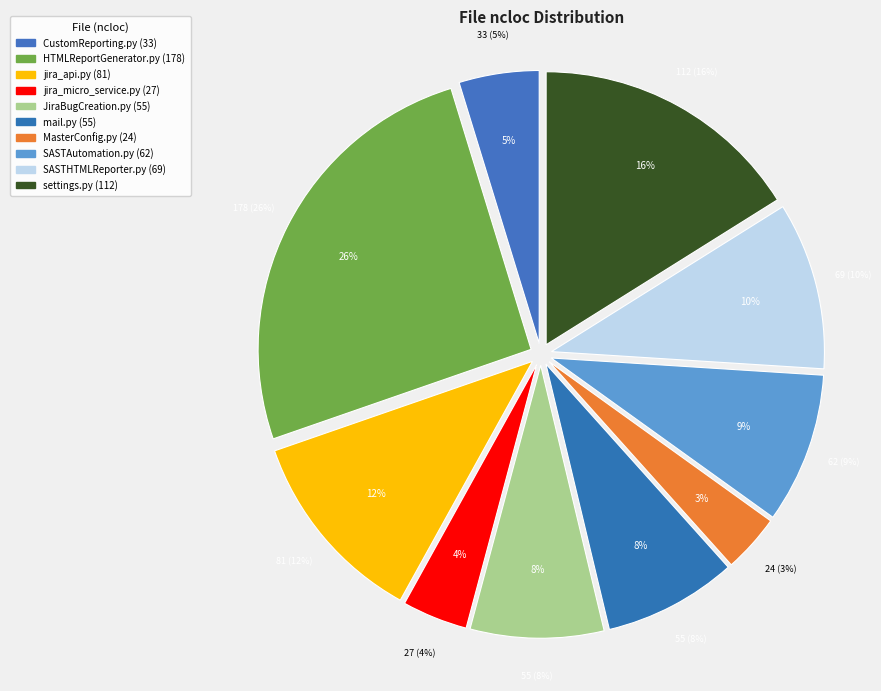

What percentage is the JiraBugCreation.py slice, to the nearest percent?

8%